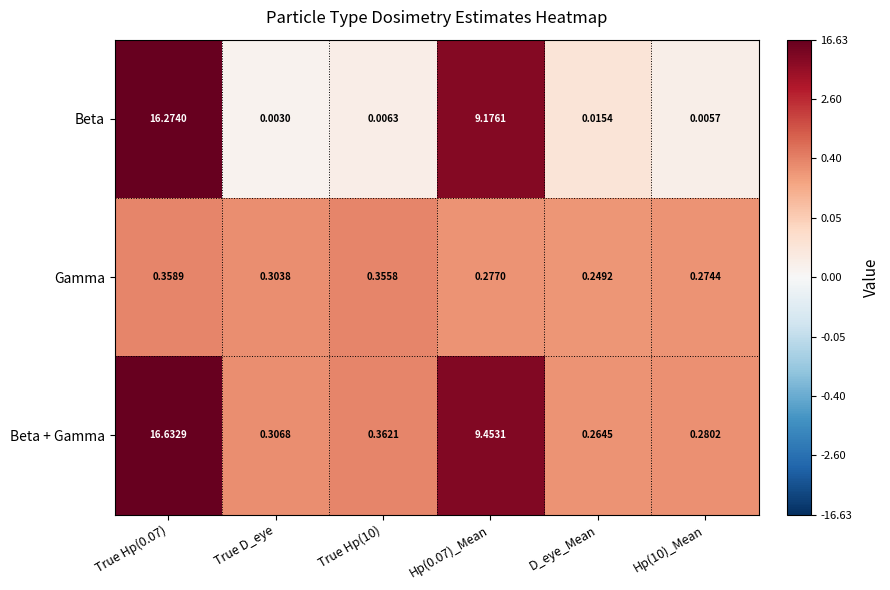

Rank the series by their maximum value, from highest to lowest.

Beta + Gamma, Beta, Gamma